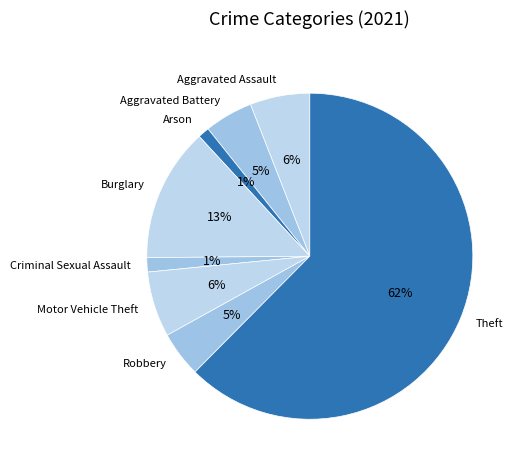

Which has a higher value, Theft or Motor Vehicle Theft?

Theft